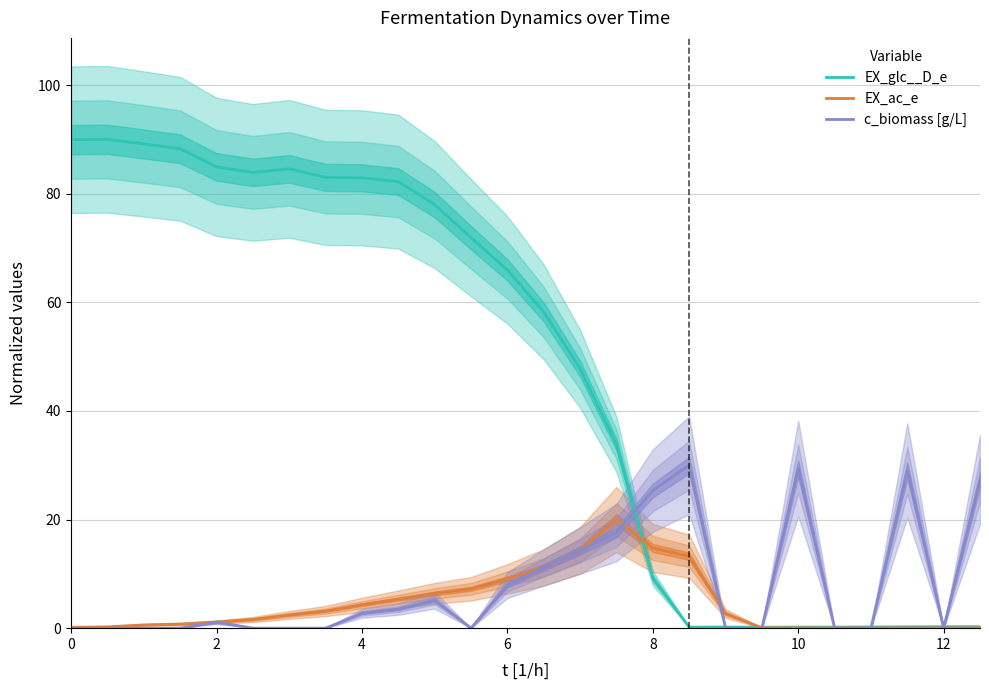

Is it true that EX_glc__D_e equals 89.9 at 0?

True